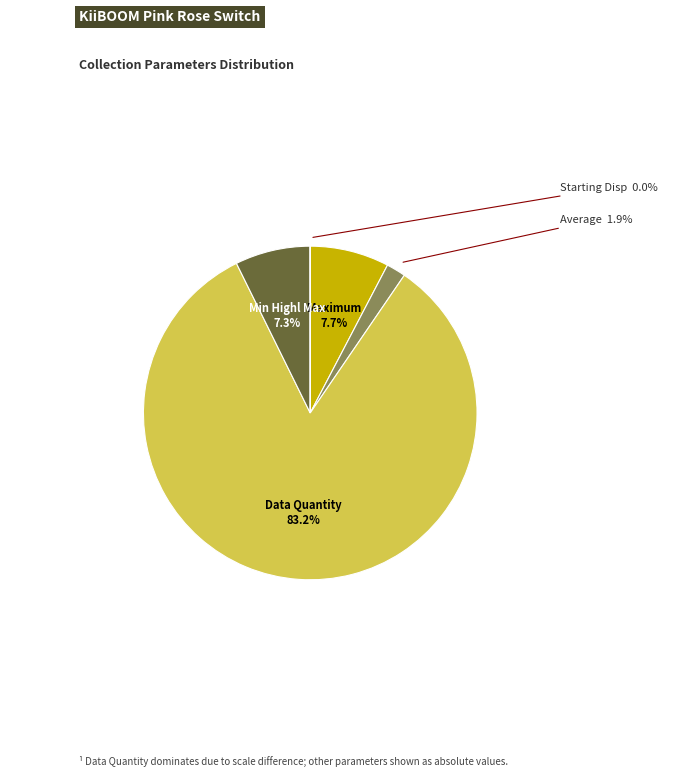

Does any single category account for the majority?

Yes